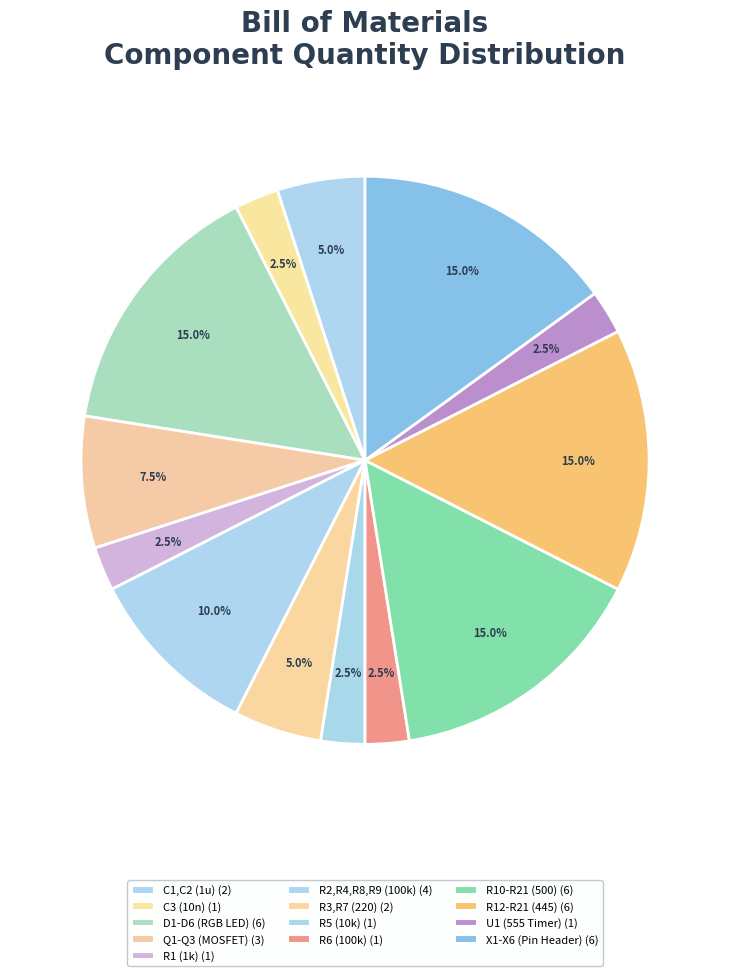

Which category has the biggest portion of the pie?

D1-D6 (RGB LED)